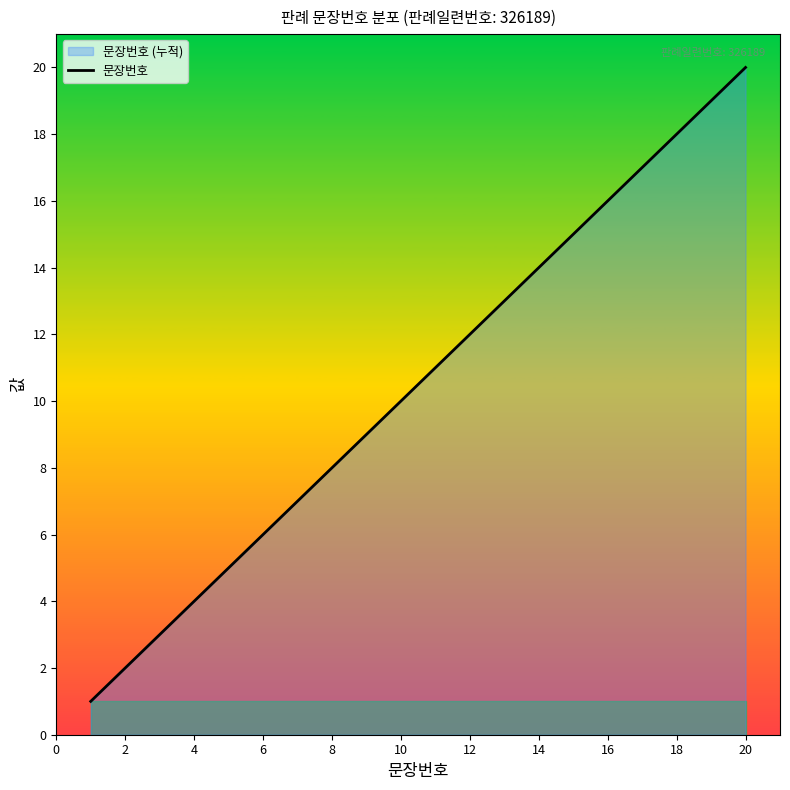

Reading left to right, what are all the values shown in this chart?

1	2	3	4	5	6	7	8	9	10	11	12	13	14	15	16	17	18	19	20